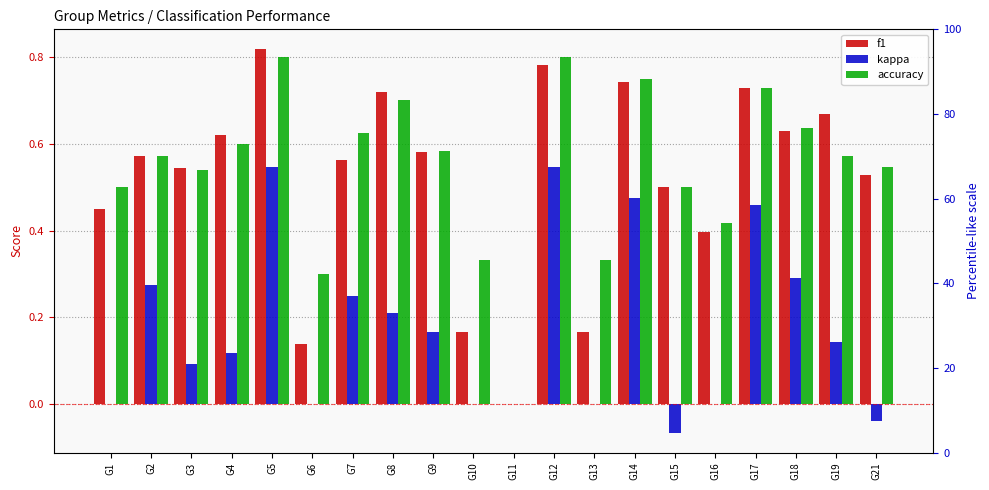

What is the value of the kappa bar at the 2nd from the left?

0.3